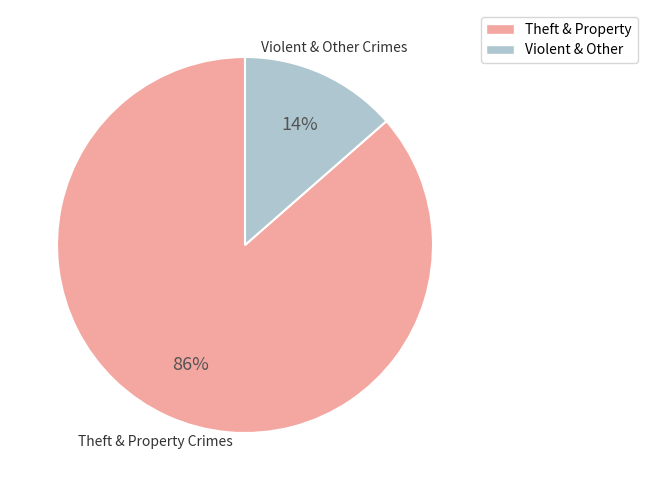

To the nearest percent, what is the average slice percentage?

50%